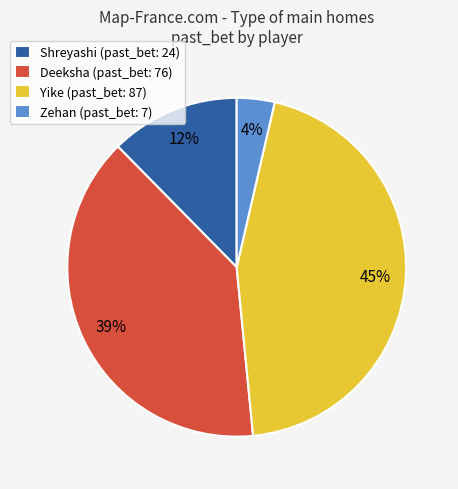

True or false: Yike (past_bet: 87) accounts for 45% of the total.

True